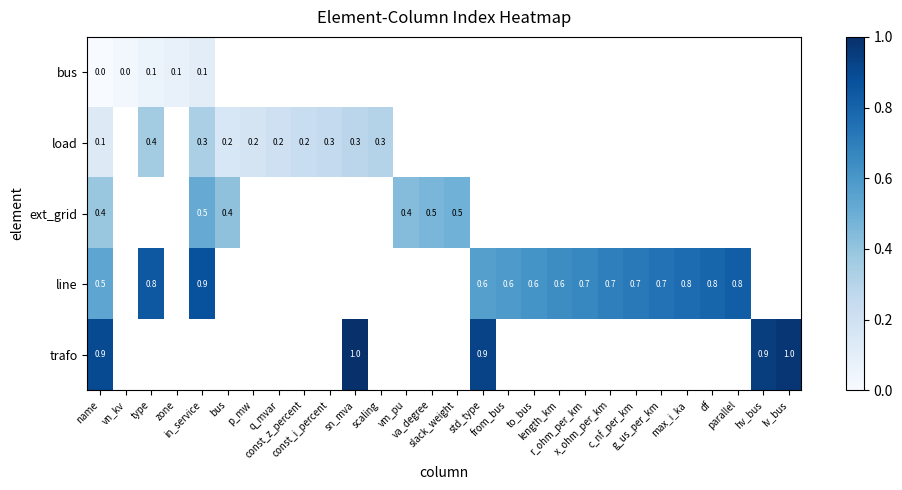

Which category has the lowest value in the trafo series?

name